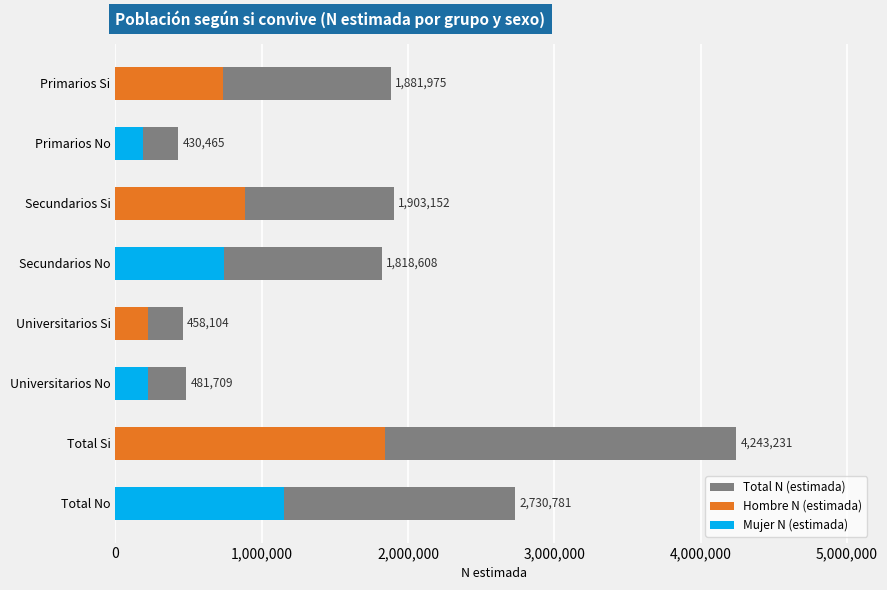

Which series has the largest total across all categories?

Total N (estimada)